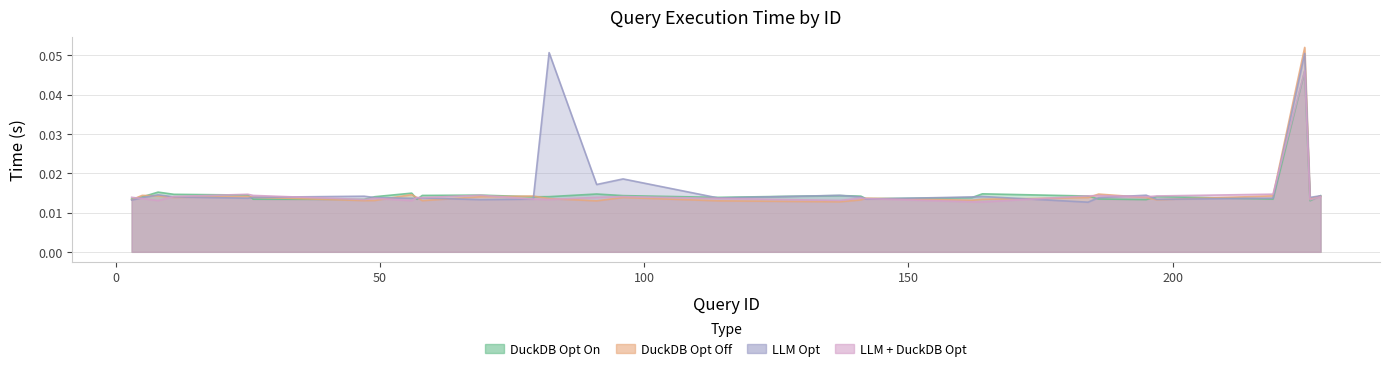

What is the total value across all series at 8?

0.1